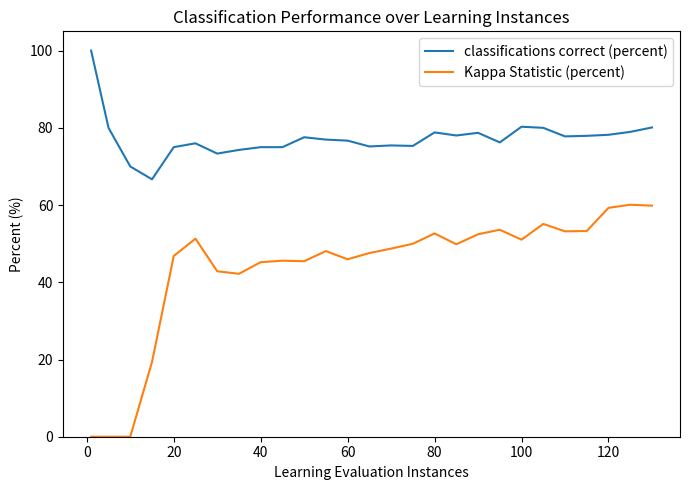

Which series has the largest total across all categories?

classifications correct (percent)